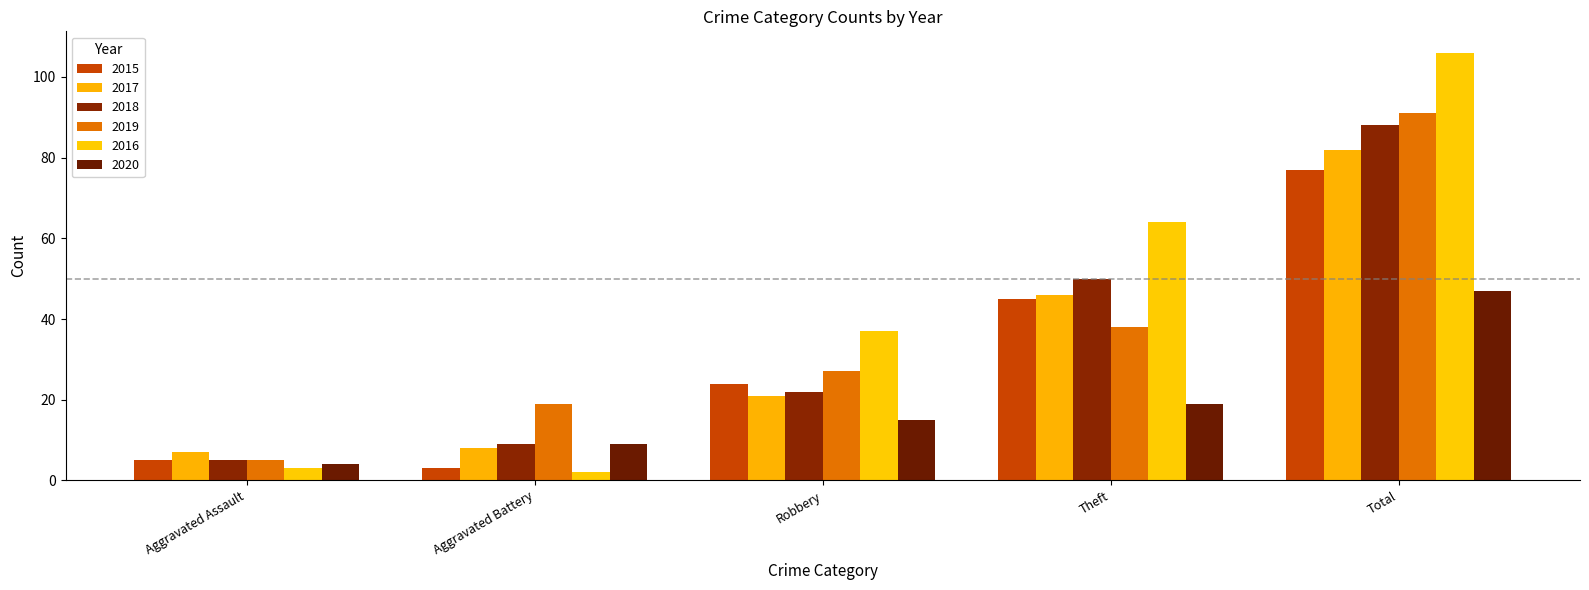

What is the approximate value of 2019 at Total?

91